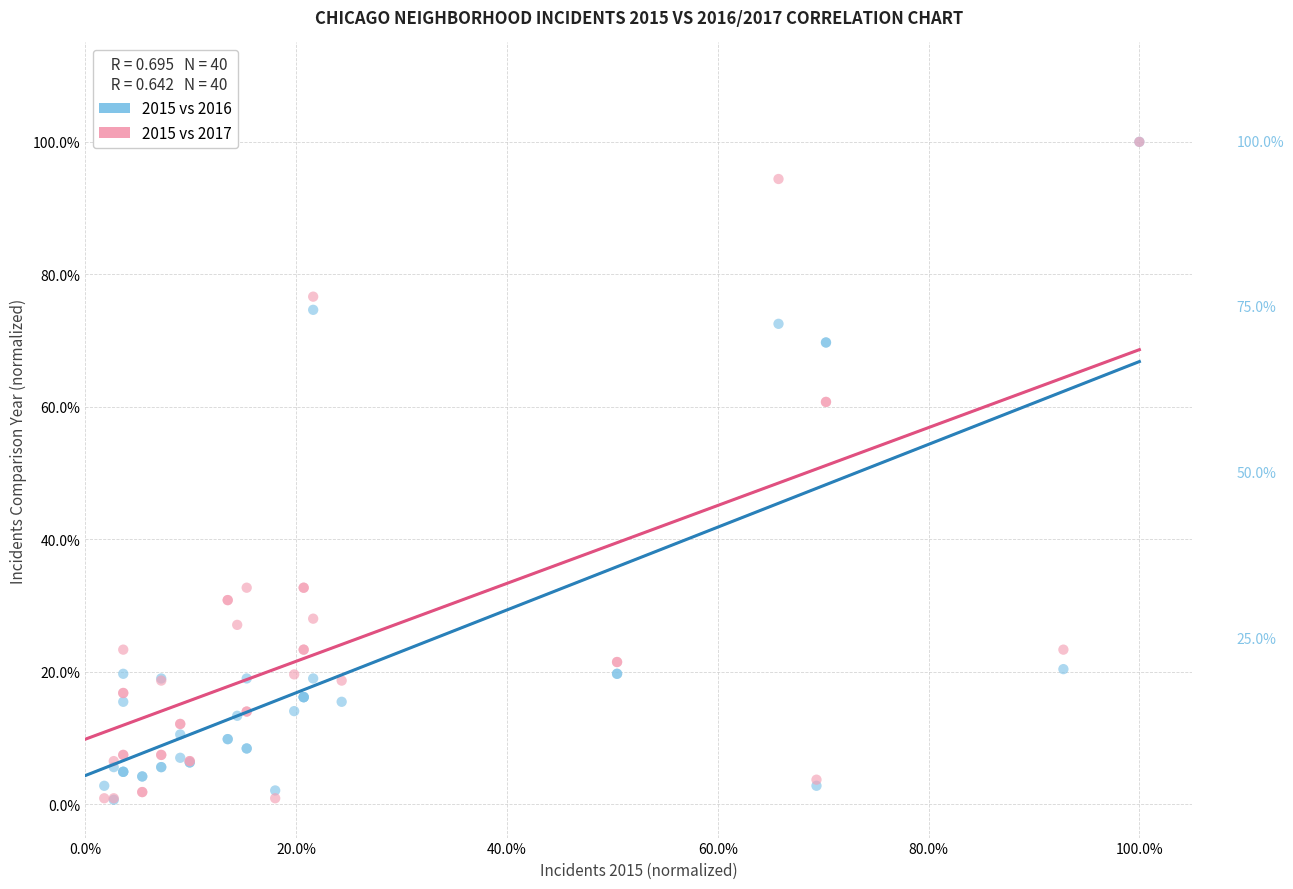

What are all the series names shown in the legend?

2015 vs 2016, 2015 vs 2017